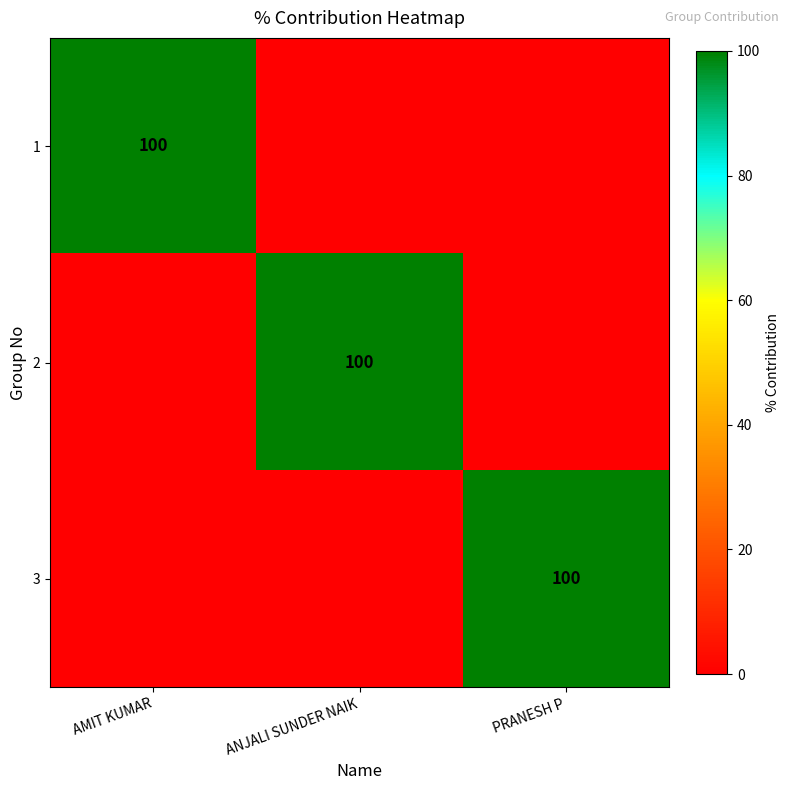

True or false: 3 has a value of 33 at PRANESH P.

False